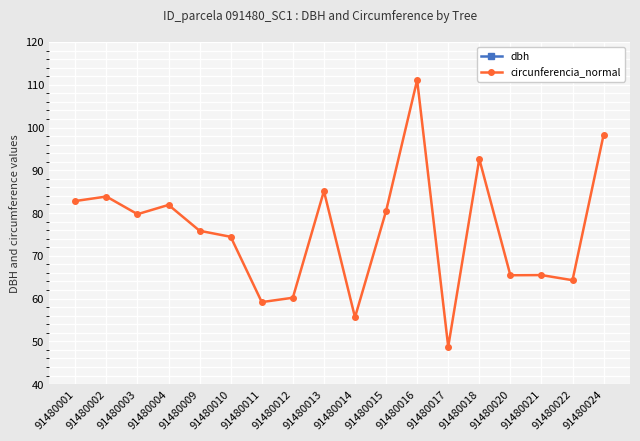

What is the total value across all series at 91480009?

100.0